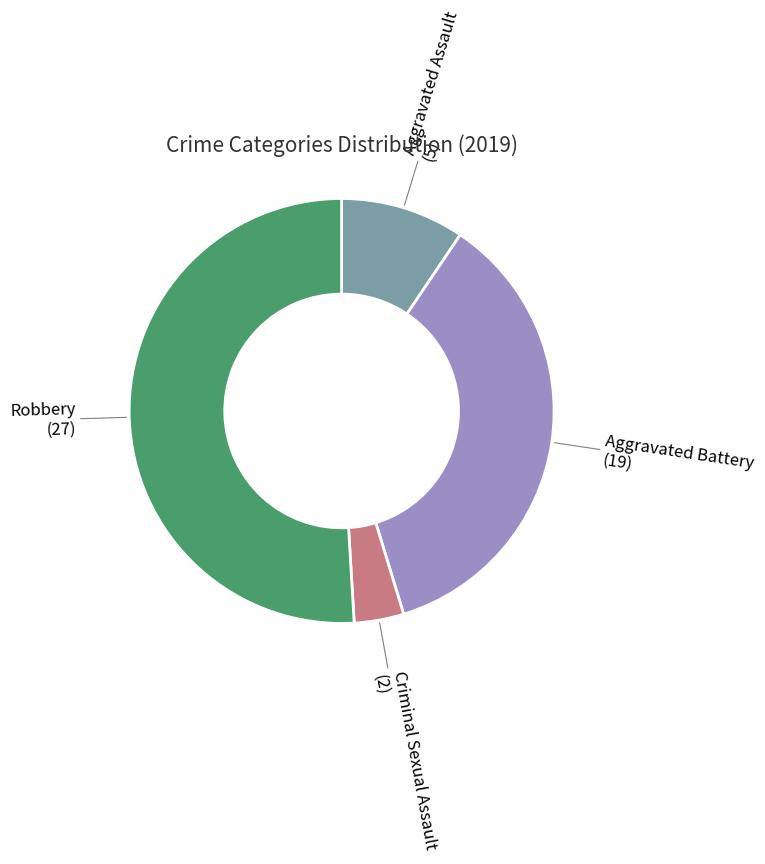

How many segments does this pie chart have?

4